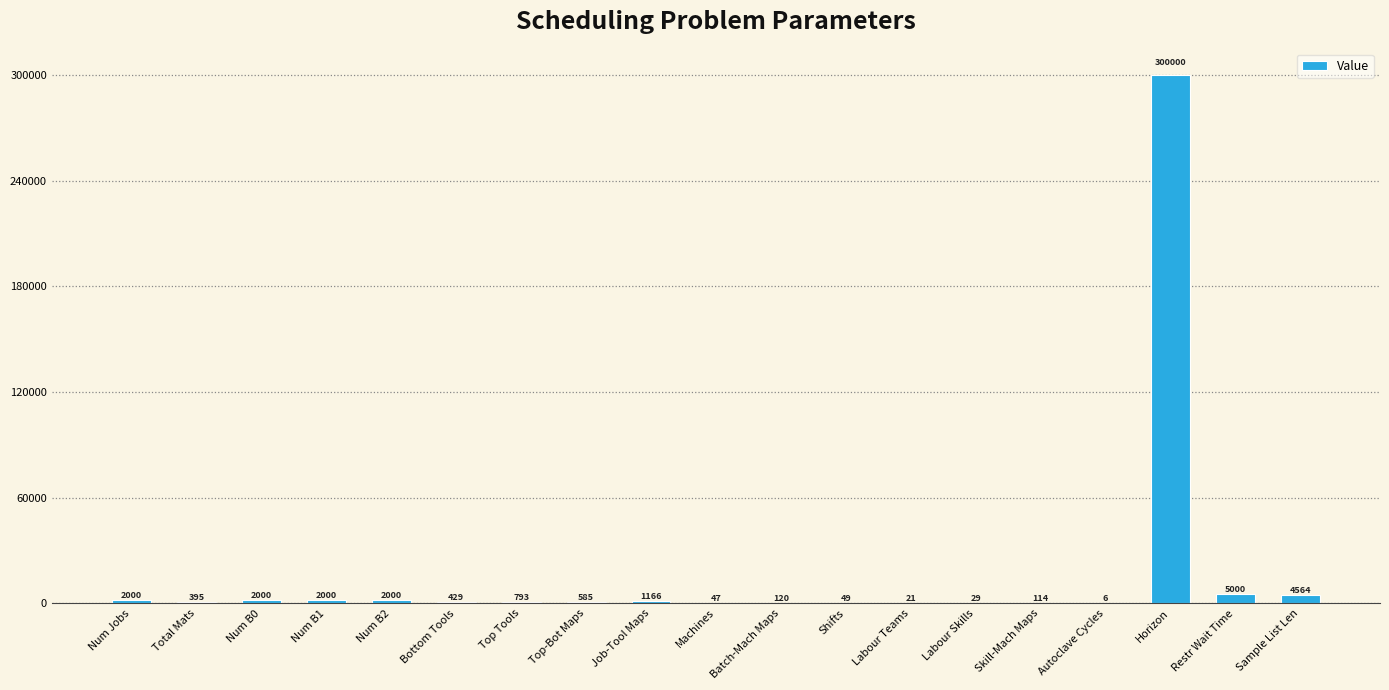

Count the number of data series in this chart.

1